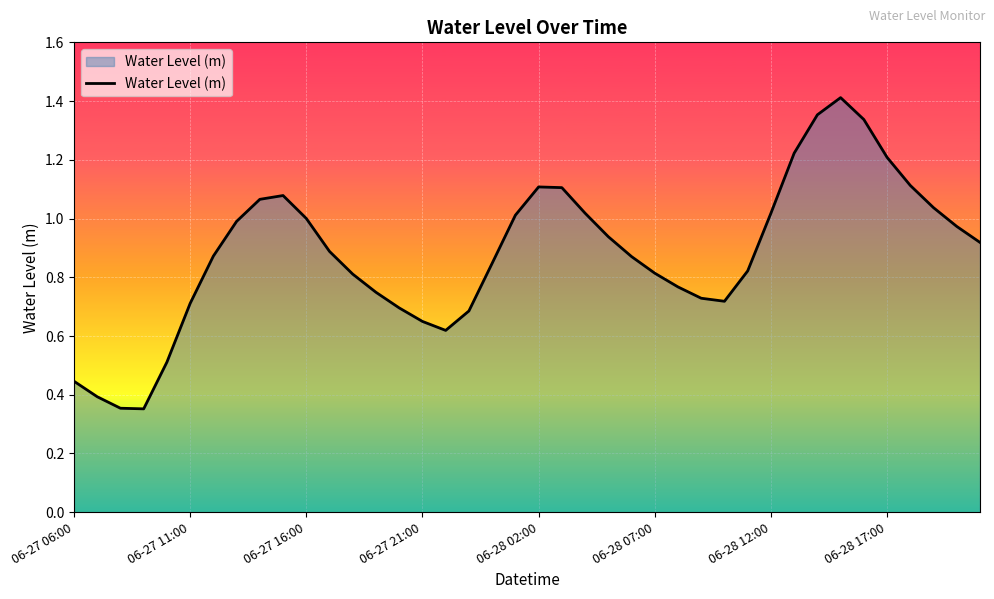

What is the smallest value displayed?

0.4